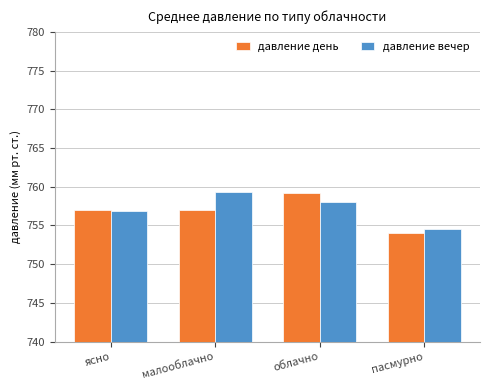

True or false: давление вечер has a value of 756.8 at ясно.

True